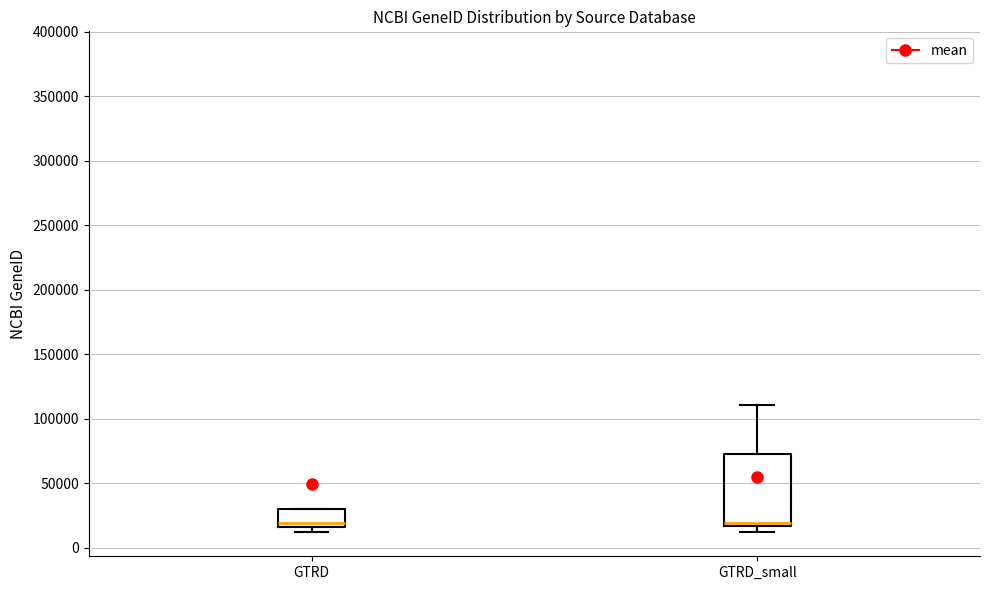

Reading left to right, read every box against the y-axis: the position of its median line, the range the box covers, and the ends of its whiskers. The values are not printed on the chart, so give them approximately, as read against the axis.

GTRD: median 20000, box 15000 to 30000, whiskers 10000 to 30000
GTRD_small: median 20000, box 15000 to 70000, whiskers 10000 to 110000